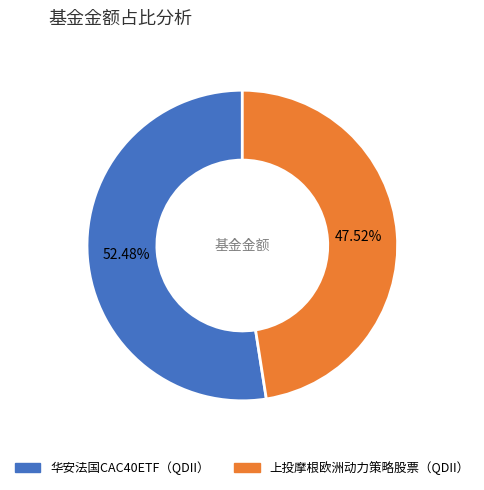

To the nearest percent, what portion does 上投摩根欧洲动力策略股票（QDII） represent?

48%